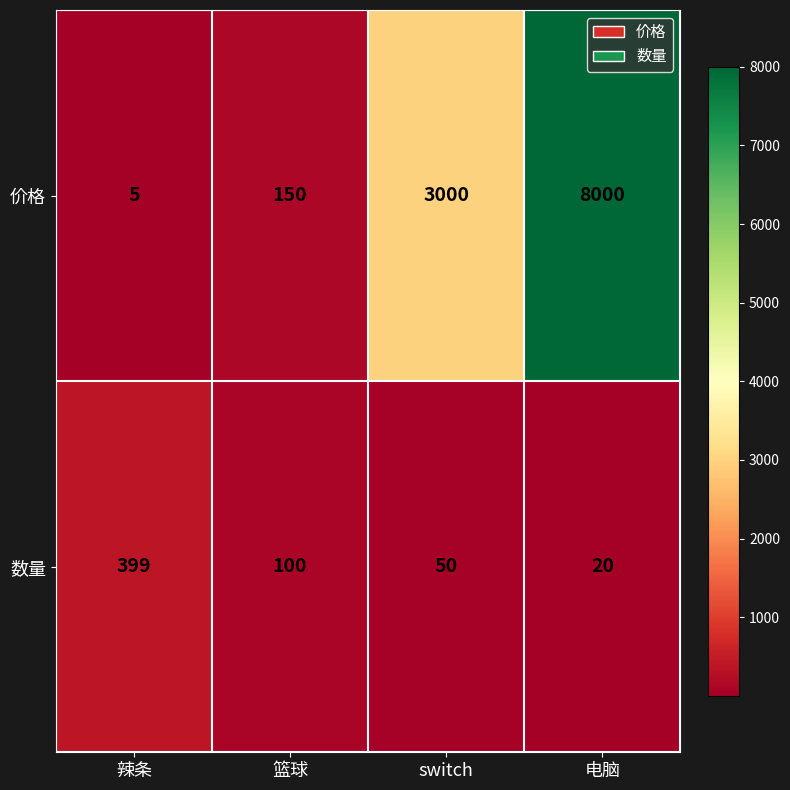

What is the sum of all 数量 values?

569